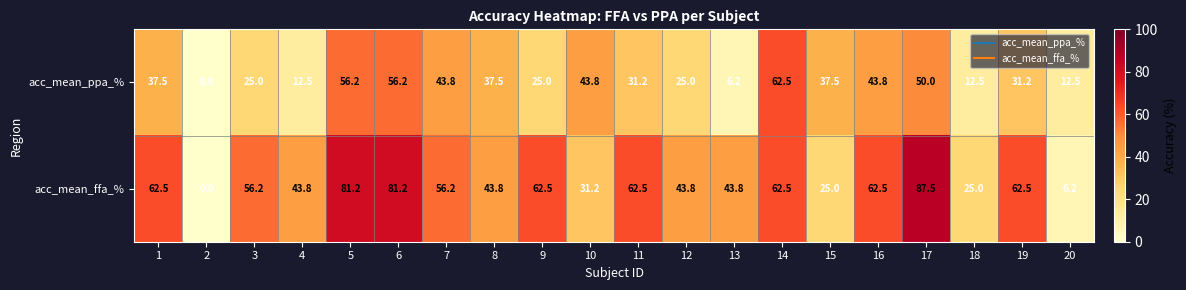

Which category has the highest value across all series?

17